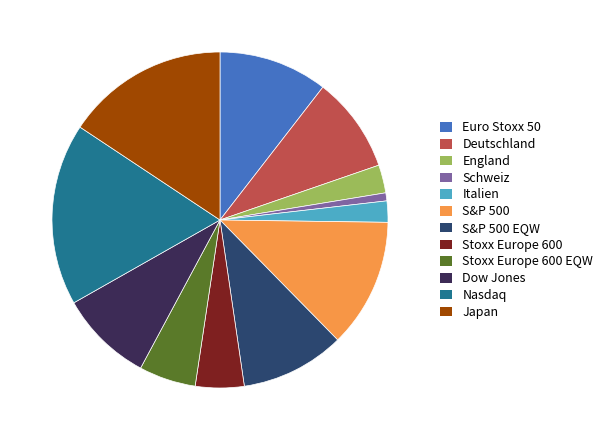

What is the ratio of the value at Stoxx Europe 600 EQW to the value at Stoxx Europe 600?

1.2